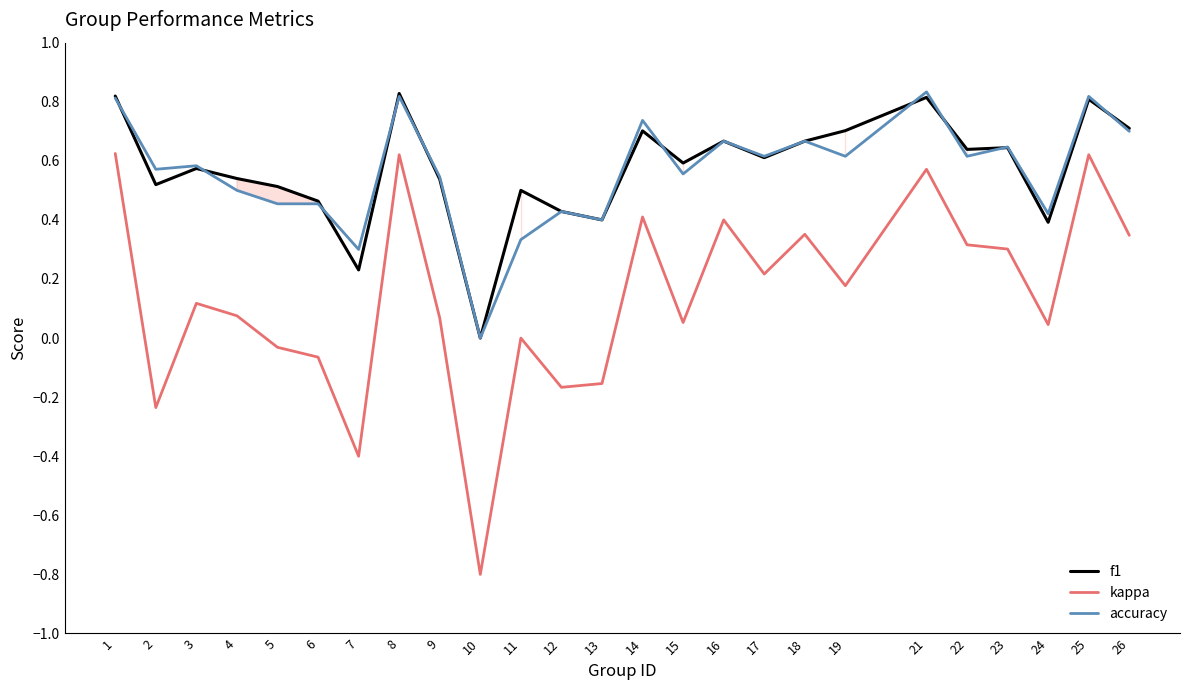

At 24, list the series in order from largest to smallest.

accuracy, f1, kappa